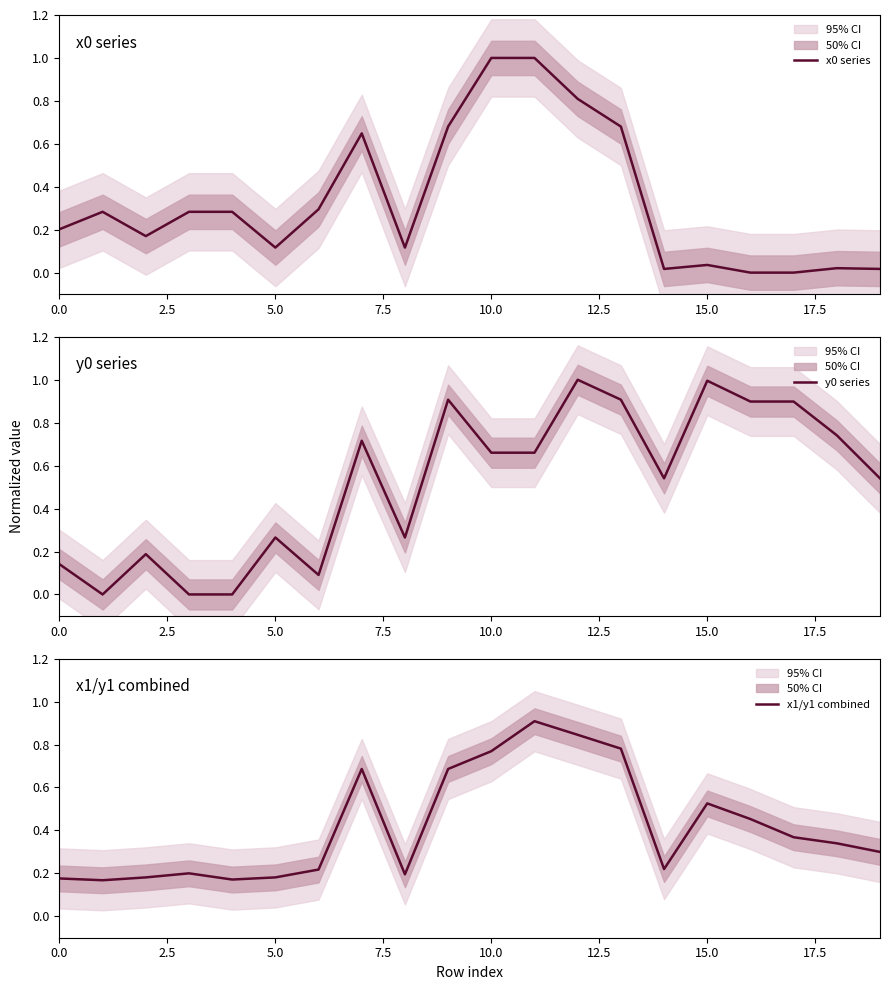

At how many categories does at least one series exceed 0?

20